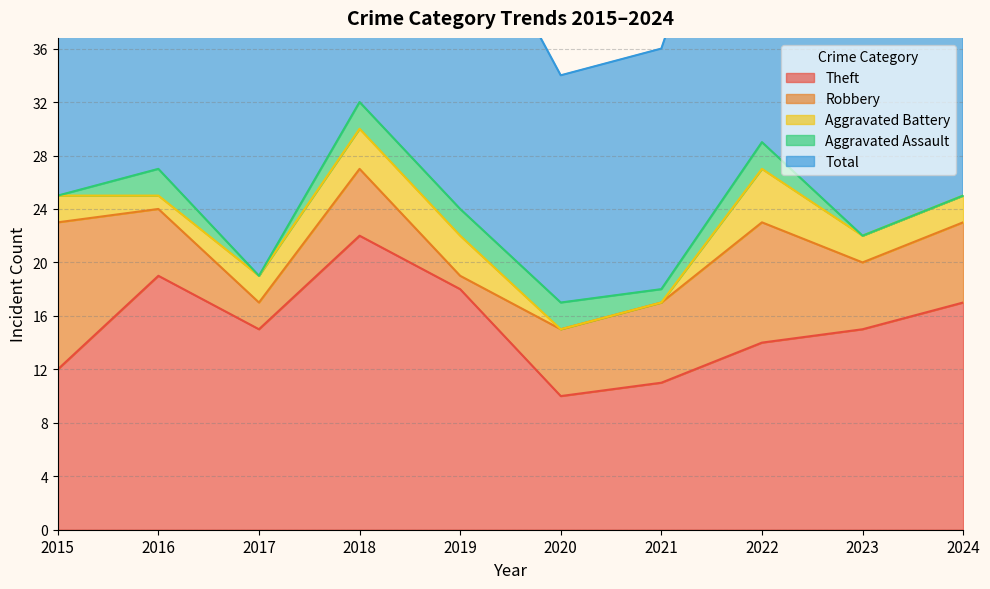

Rank the categories by Total value from highest to lowest.

2018, 2022, 2016, 2015, 2024, 2019, 2023, 2017, 2021, 2020